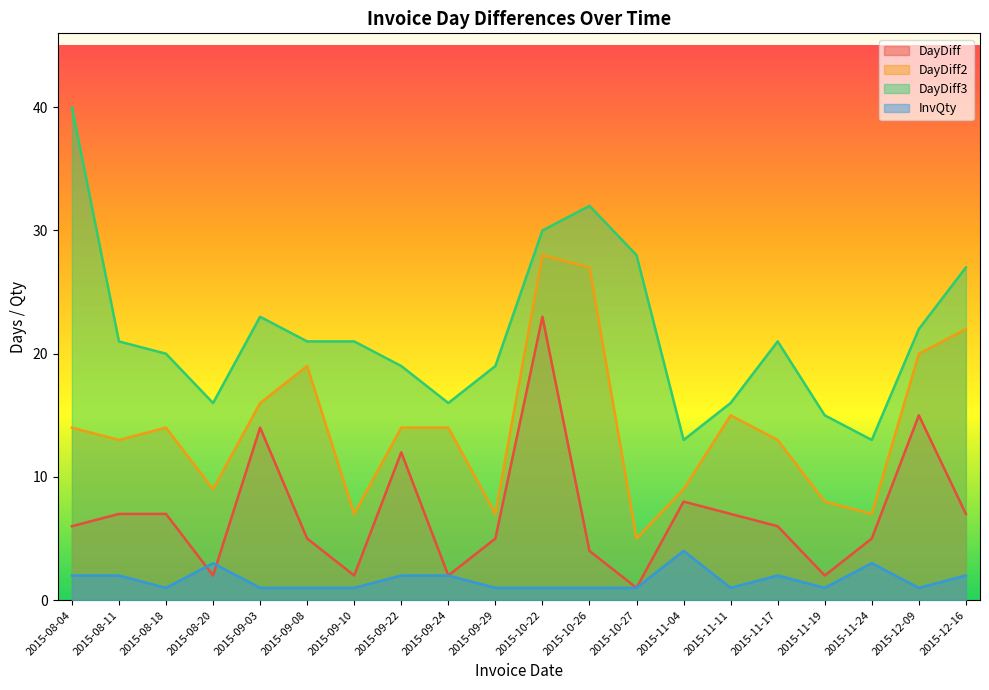

Is the value of DayDiff at 2015-09-24 greater than the value of InvQty at 2015-09-08?

Yes